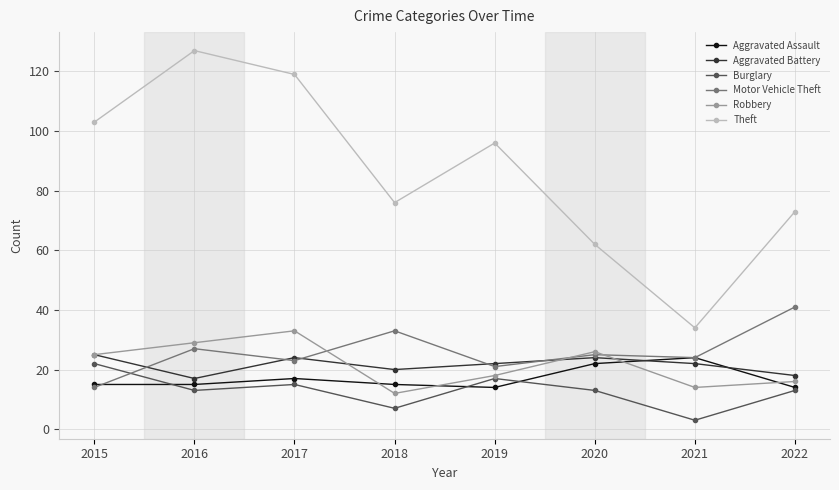

In Burglary, how many points are lower than both neighbors (excluding endpoints)?

3